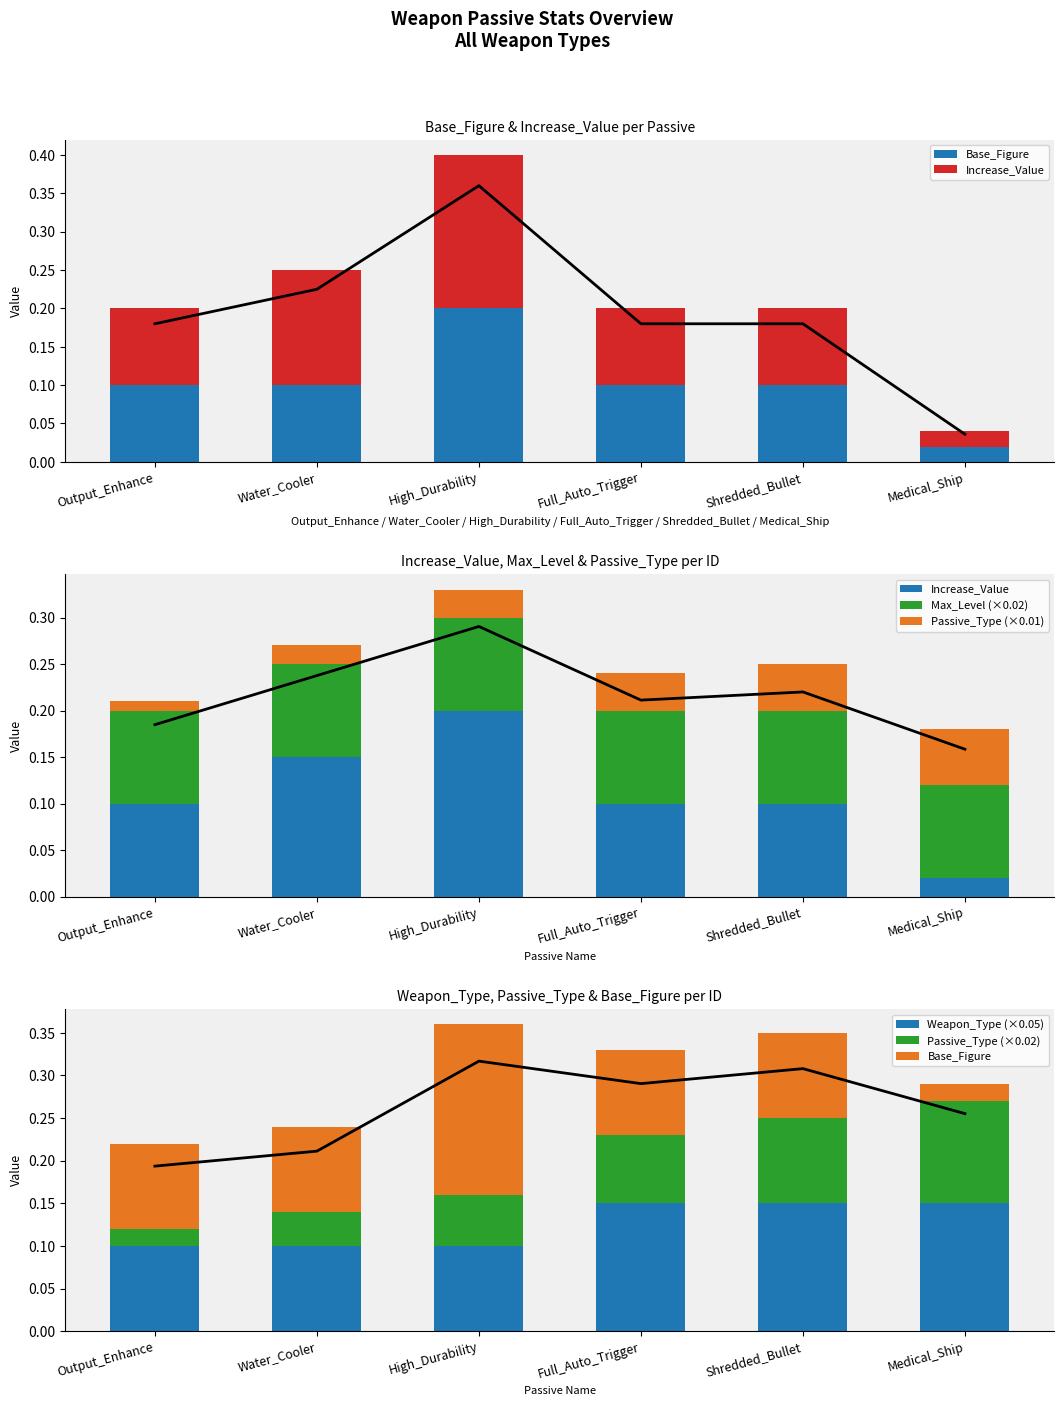

What is the total value across all series at Shredded_Bullet?

0.6